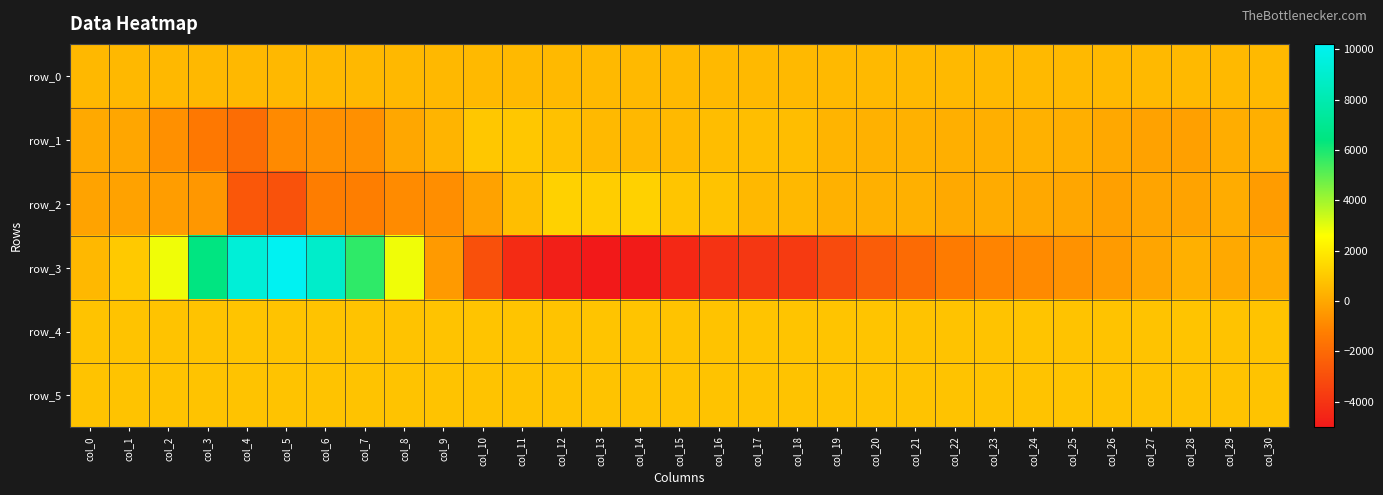

Reading right to left, extract all data points from this chart.

row_0: col_30=508.0	col_29=508.0	col_28=507.9	col_27=507.9	col_26=507.8	col_25=507.8	col_24=507.7	col_23=507.7	col_22=507.6	col_21=507.6	col_20=507.5	col_19=507.5	col_18=507.4	col_17=507.4	col_16=507.3	col_15=507.3	col_14=507.3	col_13=507.2	col_12=507.2	col_11=507.1	col_10=507.1	col_9=507.0	col_8=507.0	col_7=506.9	col_6=506.9	col_5=506.8	col_4=506.8	col_3=506.7	col_2=506.7	col_1=506.6	col_0=506.6
row_1: col_30=221.0	col_29=175.0	col_28=-219.0	col_27=-159.0	col_26=26.0	col_25=212.0	col_24=269.0	col_23=218.0	col_22=211.0	col_21=276.0	col_20=278.0	col_19=387.0	col_18=628.0	col_17=675.0	col_16=636.0	col_15=532.0	col_14=505.0	col_13=526.0	col_12=758.0	col_11=952.0	col_10=951.0	col_9=364.0	col_8=-15.0	col_7=-706.0	col_6=-684.0	col_5=-877.0	col_4=-1880.0	col_3=-1467.0	col_2=-705.0	col_1=-56.0	col_0=37.0
row_2: col_30=-331.0	col_29=135.0	col_28=-124.0	col_27=-95.0	col_26=-213.0	col_25=-29.0	col_24=12.0	col_23=106.0	col_22=46.0	col_21=266.0	col_20=261.0	col_19=276.0	col_18=500.0	col_17=486.0	col_16=815.0	col_15=891.0	col_14=1248.0	col_13=1116.0	col_12=1237.0	col_11=673.0	col_10=-163.0	col_9=-755.0	col_8=-846.0	col_7=-1242.0	col_6=-1287.0	col_5=-2890.0	col_4=-2691.0	col_3=-476.0	col_2=-313.0	col_1=-167.0	col_0=-143.0
row_3: col_30=120.0	col_29=58.0	col_28=243.0	col_27=-61.0	col_26=-379.0	col_25=-644.0	col_24=-888.0	col_23=-1055.0	col_22=-1363.0	col_21=-1946.0	col_20=-2471.0	col_19=-3162.0	col_18=-3784.0	col_17=-3923.0	col_16=-4070.0	col_15=-4452.0	col_14=-4919.0	col_13=-5029.0	col_12=-4796.0	col_11=-4315.0	col_10=-2957.0	col_9=-386.0	col_8=2809.0	col_7=5702.0	col_6=8871.0	col_5=10210.0	col_4=9301.0	col_3=6479.0	col_2=2828.0	col_1=993.0	col_0=507.0
row_4: col_30=832.0	col_29=822.0	col_28=835.0	col_27=832.0	col_26=832.0	col_25=834.0	col_24=835.0	col_23=834.0	col_22=832.0	col_21=828.0	col_20=835.0	col_19=835.0	col_18=837.0	col_17=844.0	col_16=827.0	col_15=833.0	col_14=835.0	col_13=839.0	col_12=833.0	col_11=835.0	col_10=836.0	col_9=833.0	col_8=831.0	col_7=834.0	col_6=830.0	col_5=833.0	col_4=837.0	col_3=828.0	col_2=830.0	col_1=832.0	col_0=834.0
row_5: col_30=829.0	col_29=831.0	col_28=830.0	col_27=830.0	col_26=831.0	col_25=835.0	col_24=832.0	col_23=832.0	col_22=829.0	col_21=833.0	col_20=828.0	col_19=826.0	col_18=829.0	col_17=831.0	col_16=829.0	col_15=831.0	col_14=829.0	col_13=826.0	col_12=821.0	col_11=823.0	col_10=825.0	col_9=824.0	col_8=825.0	col_7=824.0	col_6=823.0	col_5=827.0	col_4=831.0	col_3=829.0	col_2=831.0	col_1=825.0	col_0=833.0